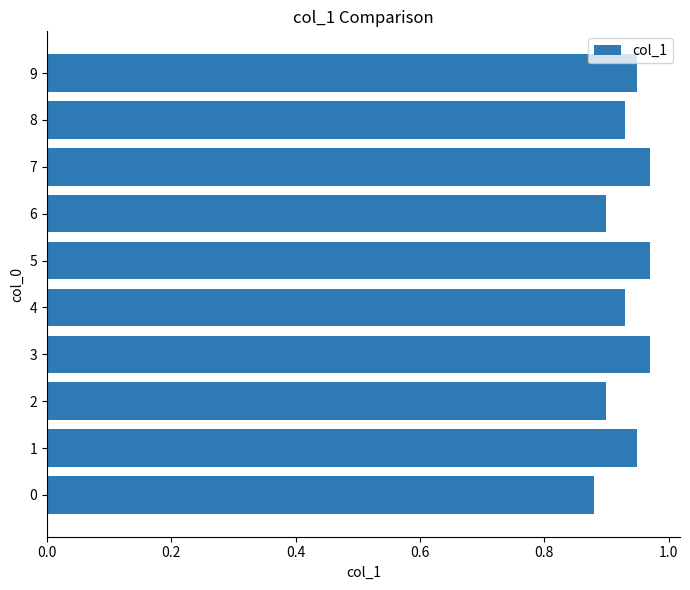

Is it true that the value at 0 is 0.9?

True